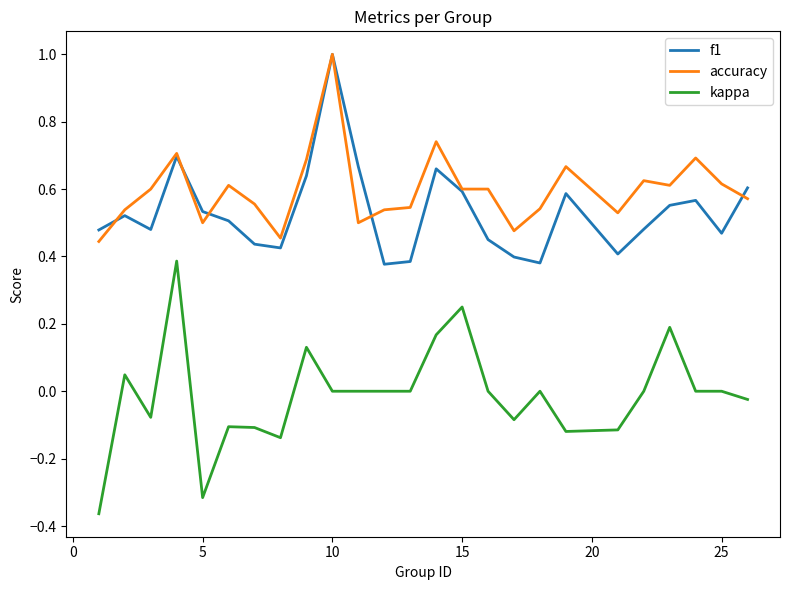

Which series has the largest total across all categories?

accuracy